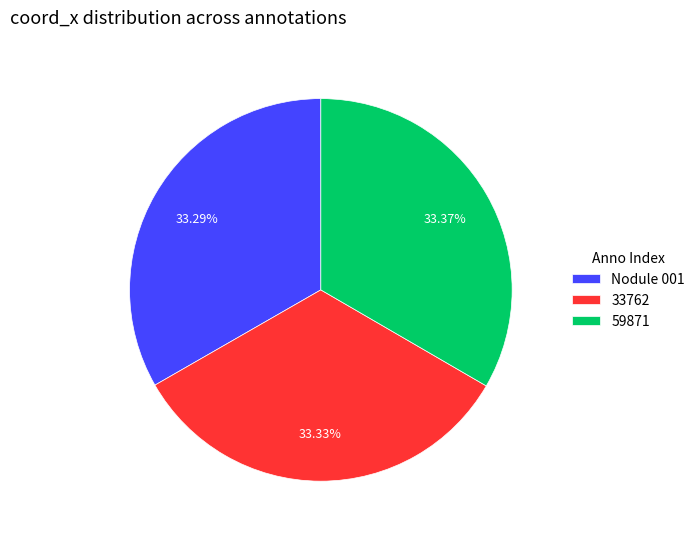

Is the sum of Nodule 001 and 59871 greater than half?

Yes